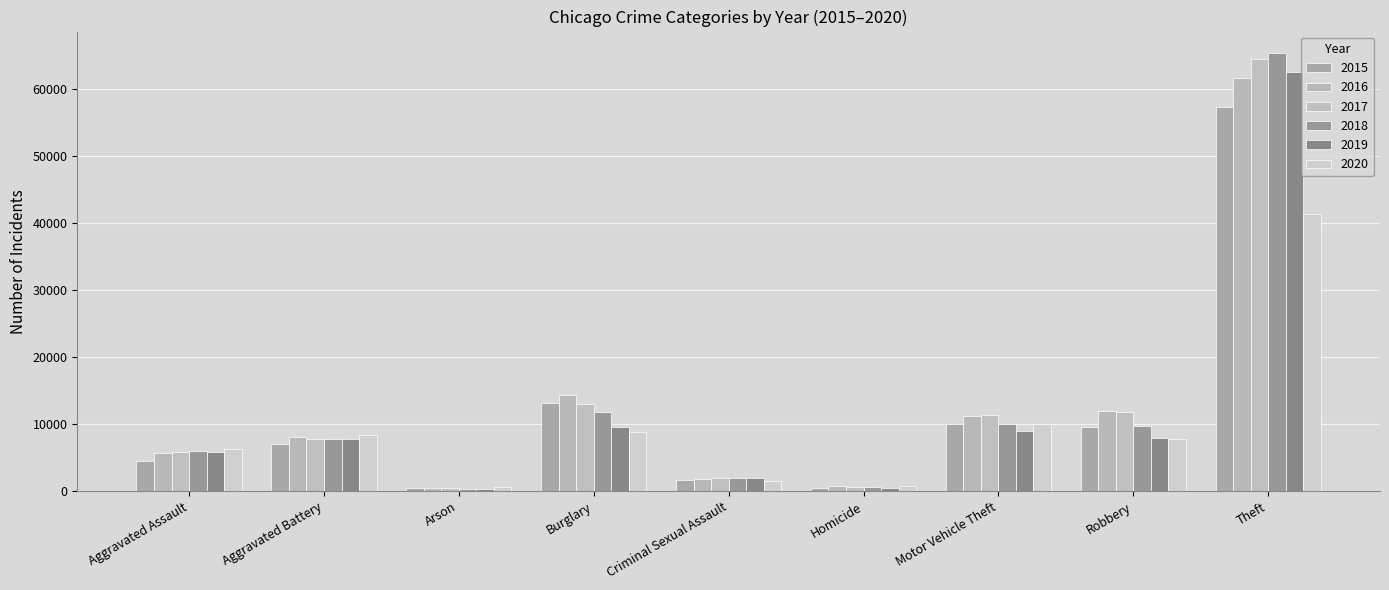

Is it true that 2017 equals 672 at Homicide?

True